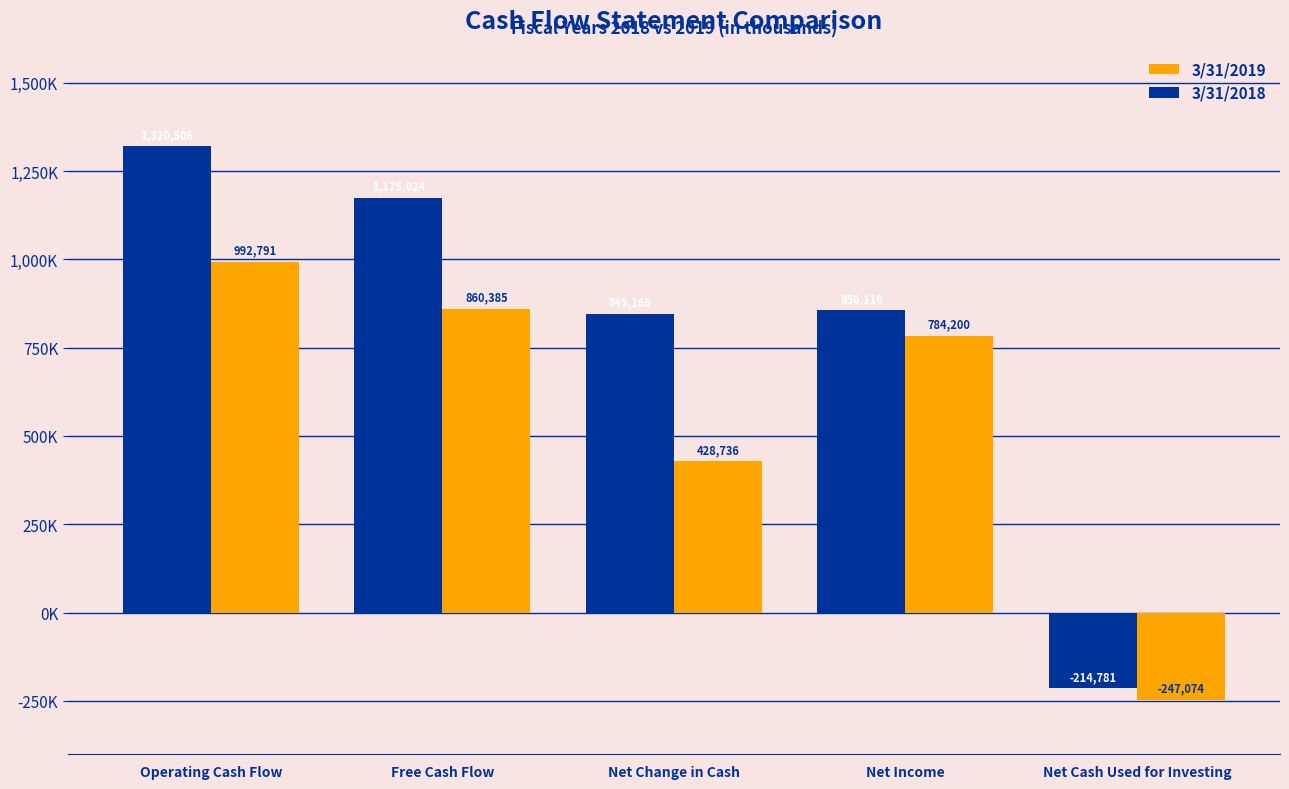

What is the label of the 1st bar from the right?

Net Cash Used for Investing